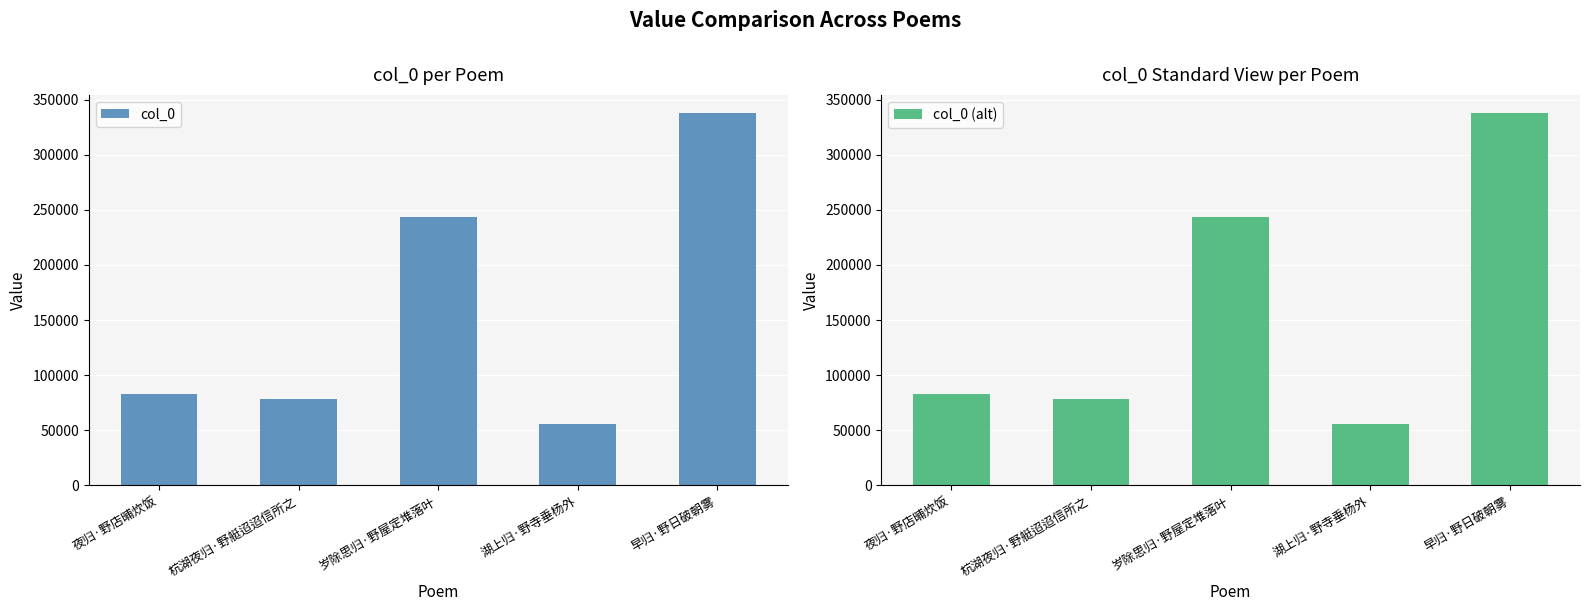

Which category has the highest value across all series?

早归·野日破朝雾